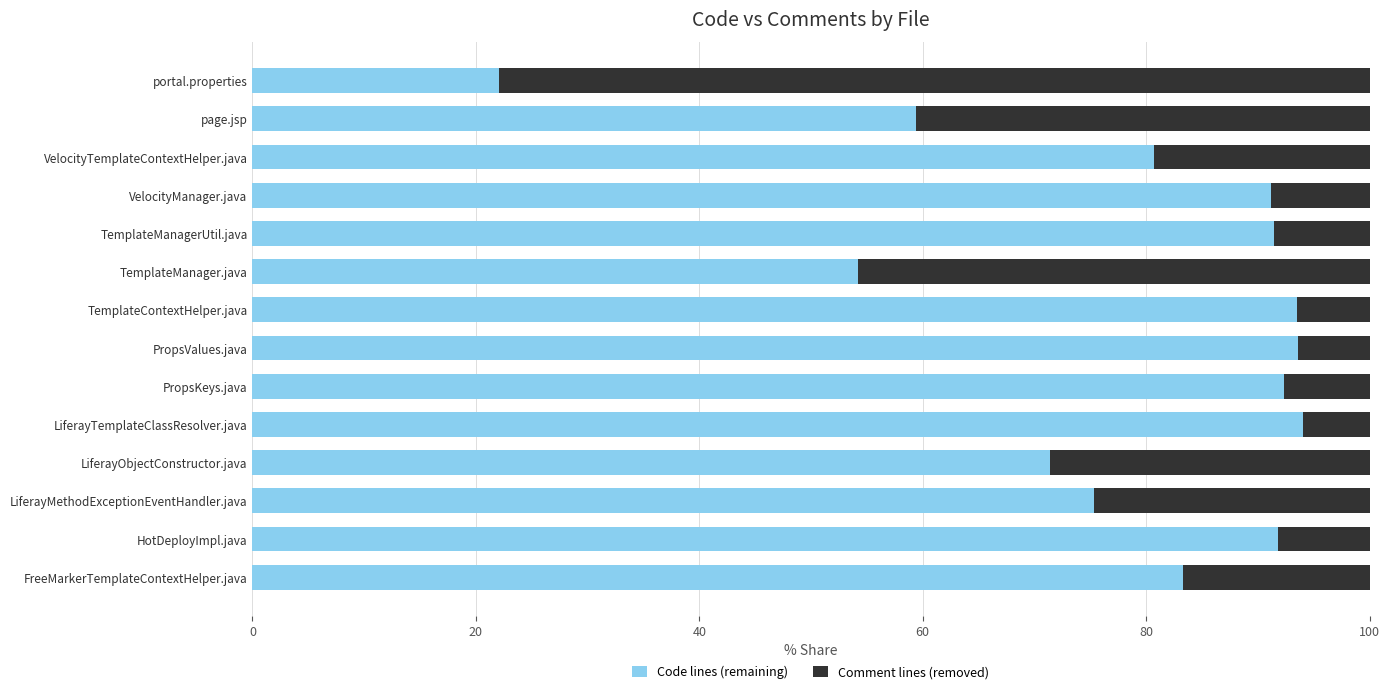

The value of Code lines (remaining) at FreeMarkerTemplateContextHelper.java is 116.3. True or false?

False